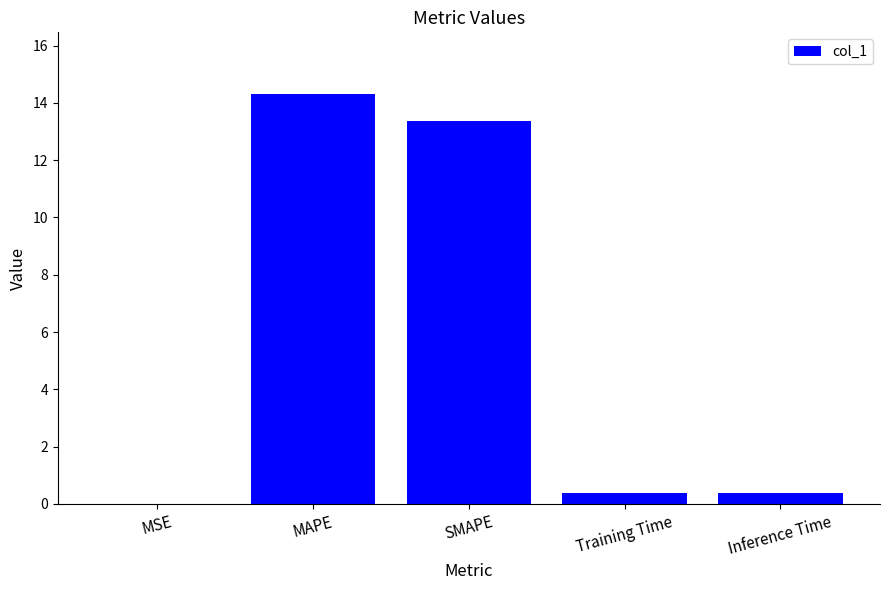

What value does the data have at SMAPE?

13.4